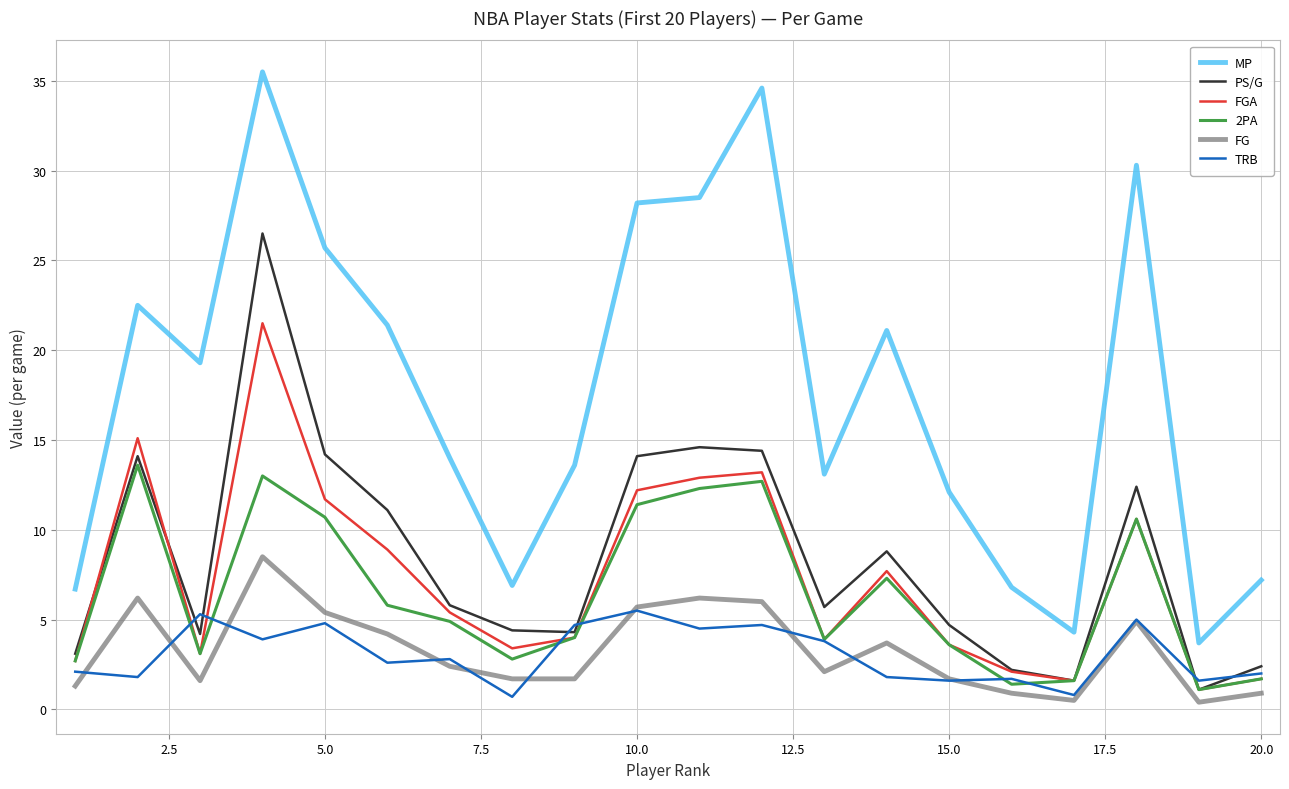

True or false: MP and PS/G intersect in this chart.

False